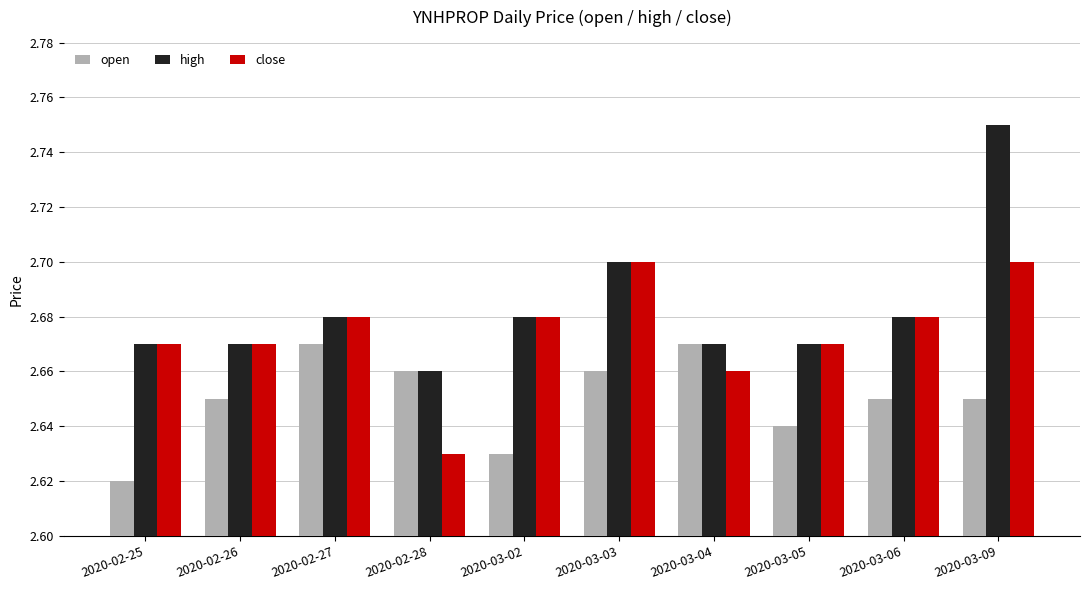

The close series shows 2.7 at 2020-03-03. True or false?

True